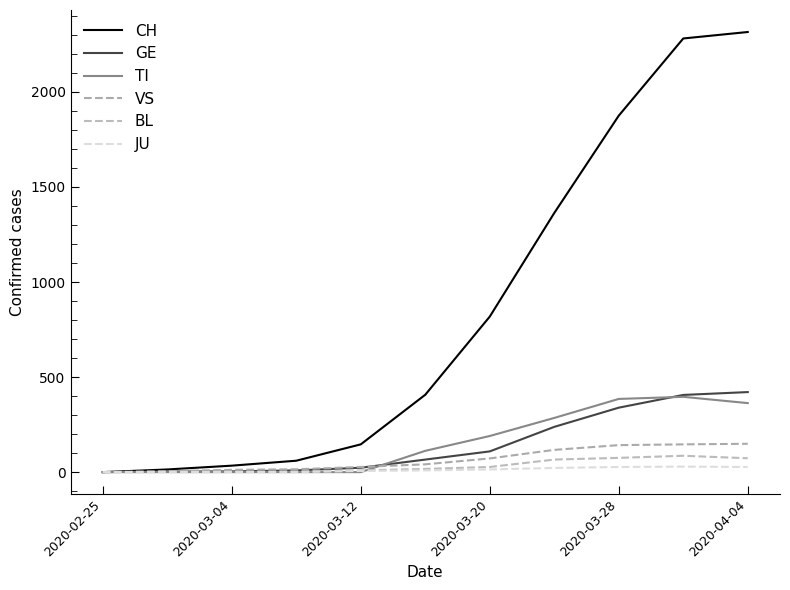

What is the average value of the CH series?

847